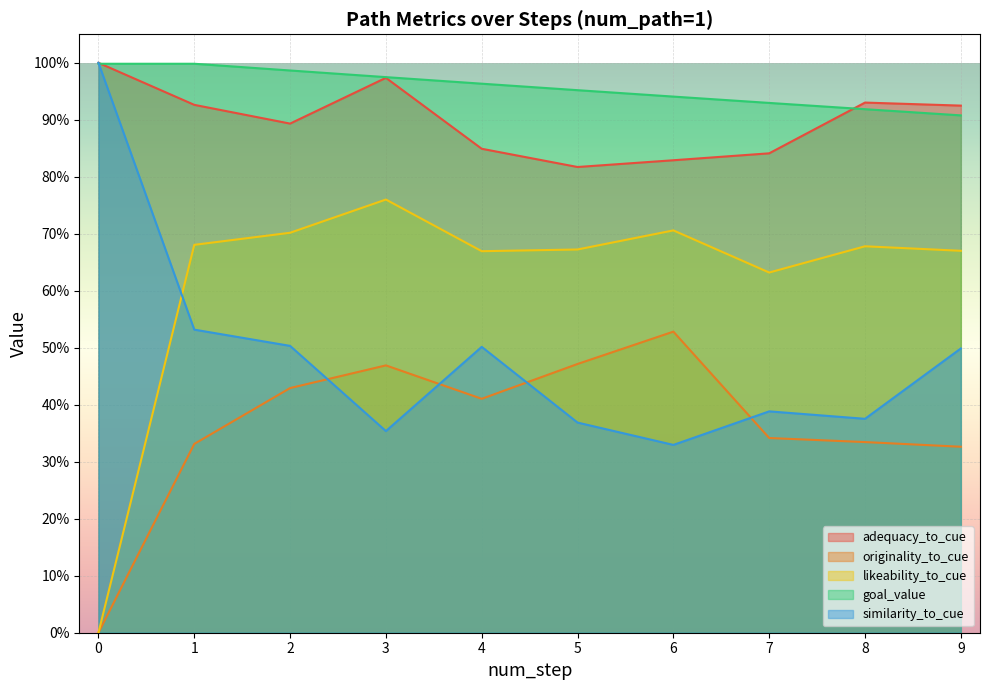

True or false: goal_value has a value of 1.6 at 4.

False